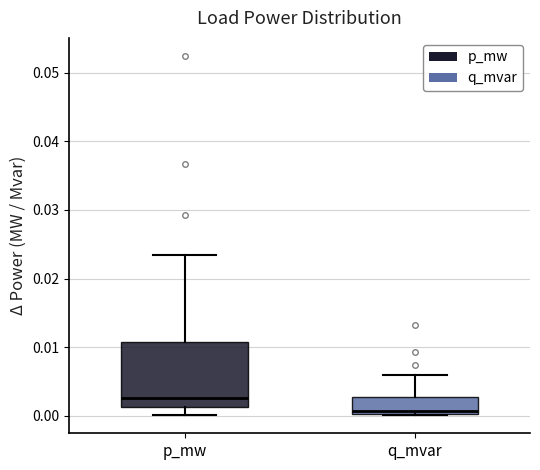

Where does the lower whisker of the box for p_mw end on the y-axis? The values are not printed on the chart, so give them approximately, as read against the axis.

0.000